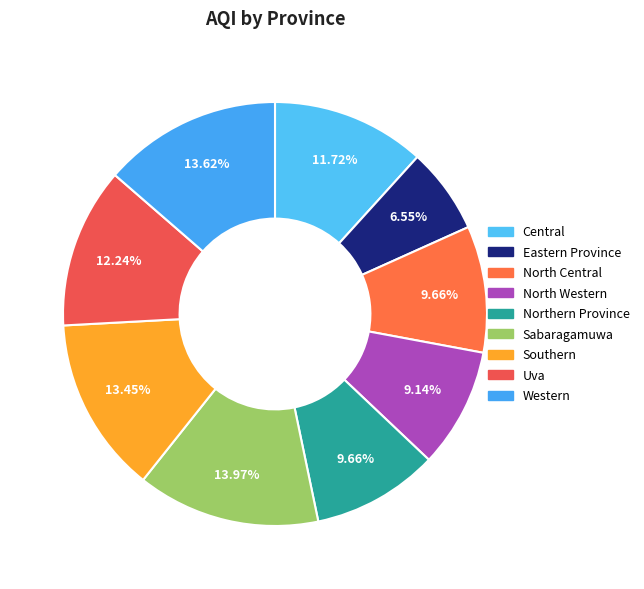

Is North Central the majority of the pie?

No